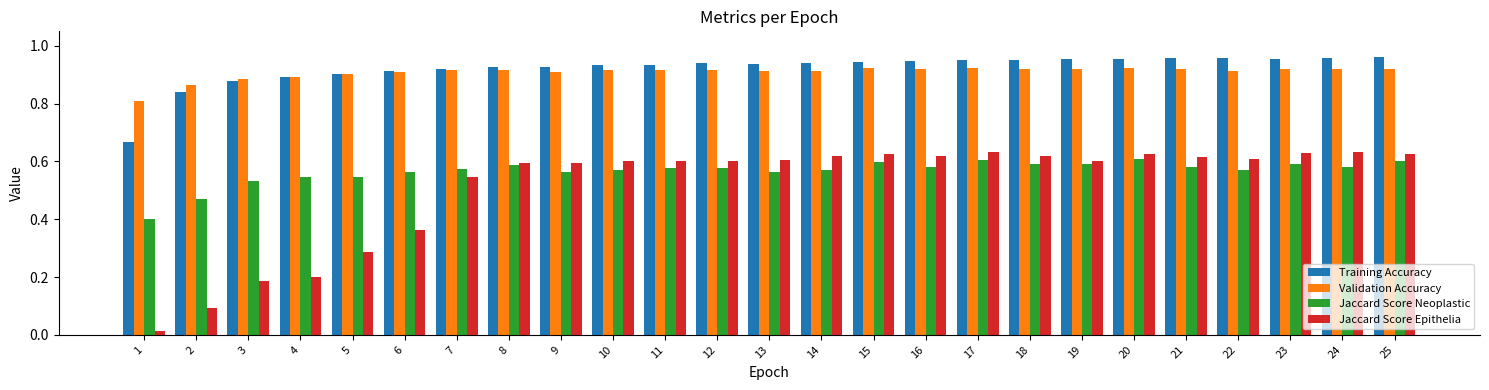

The value of Jaccard Score Neoplastic at 7 is 0.9. True or false?

False